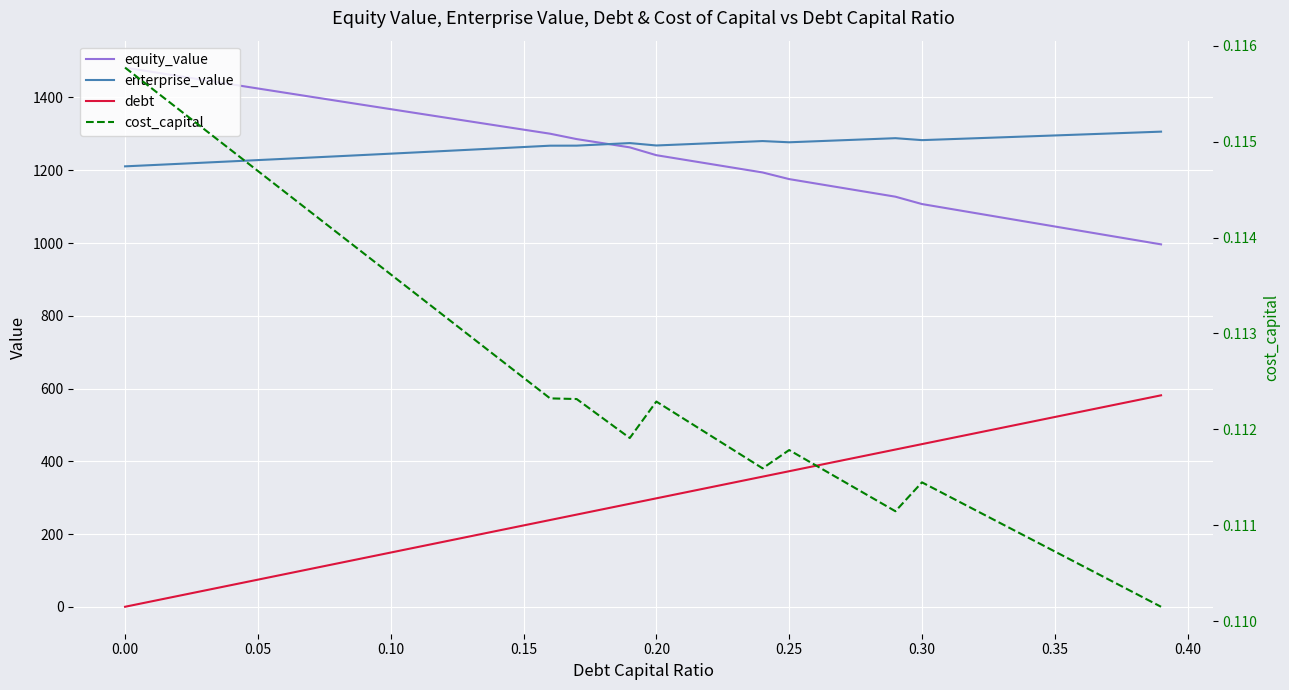

True or false: enterprise_value and debt cross at least once.

False